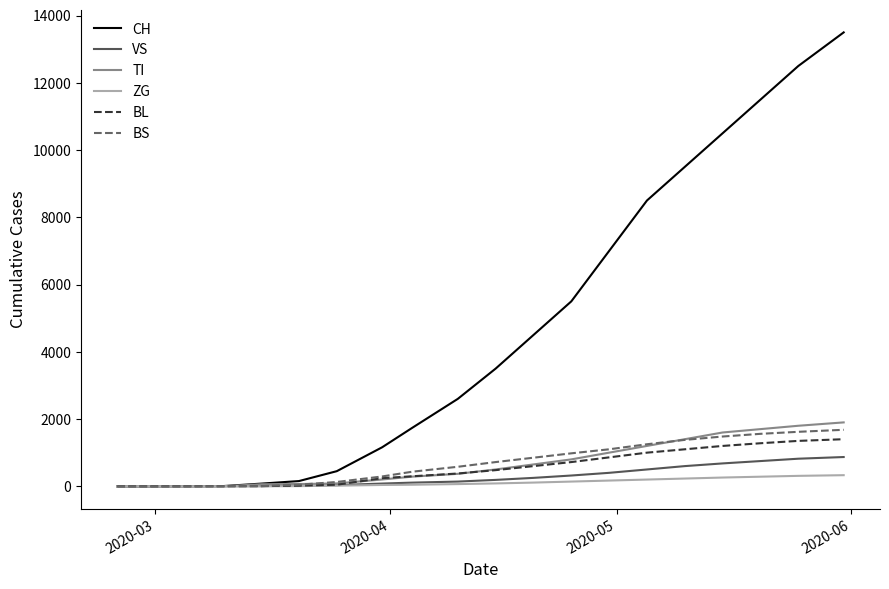

What is the highest value of the TI series?

1900